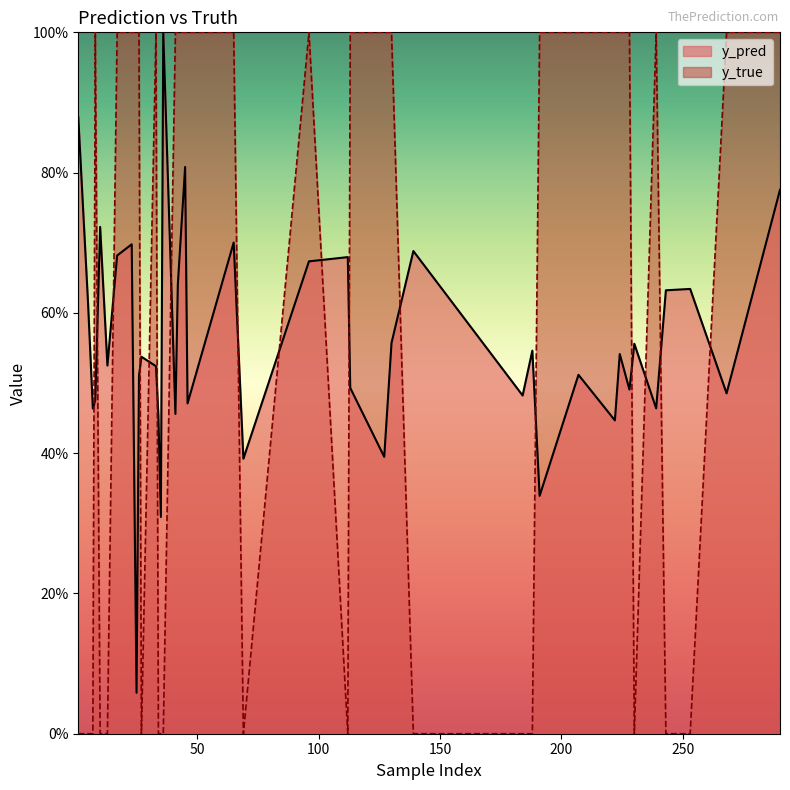

What is the difference between the highest and lowest values at 112?

0.7